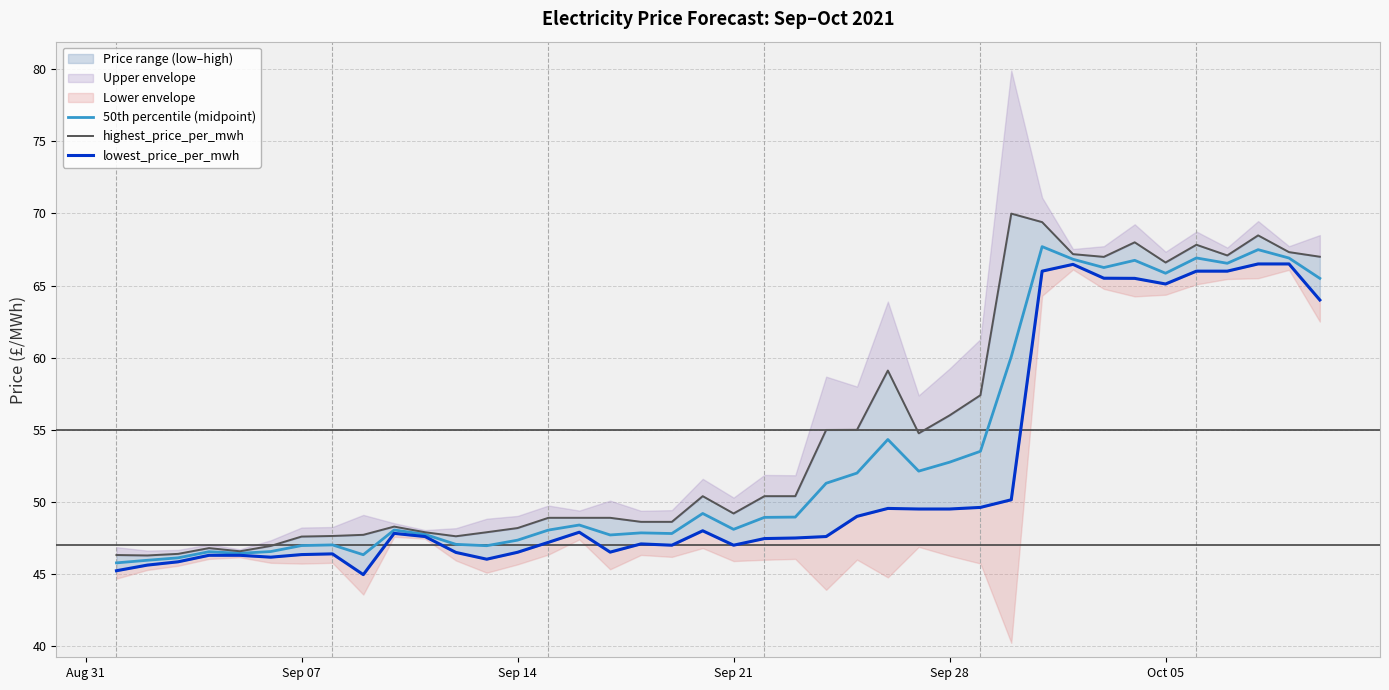

Read the 50th percentile (midpoint) value at Oct 05.

65.9